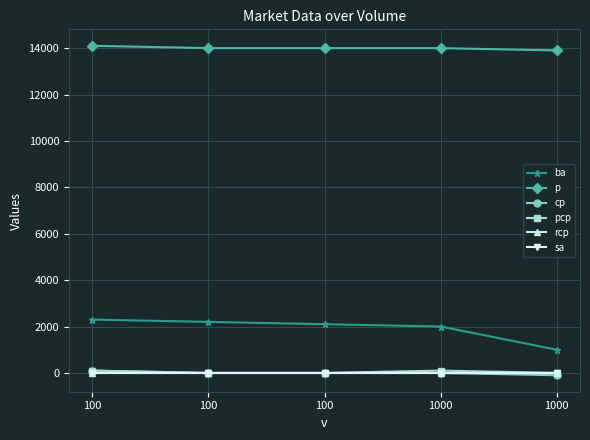

What is the value of the ba point at the 4th from the left?

2000